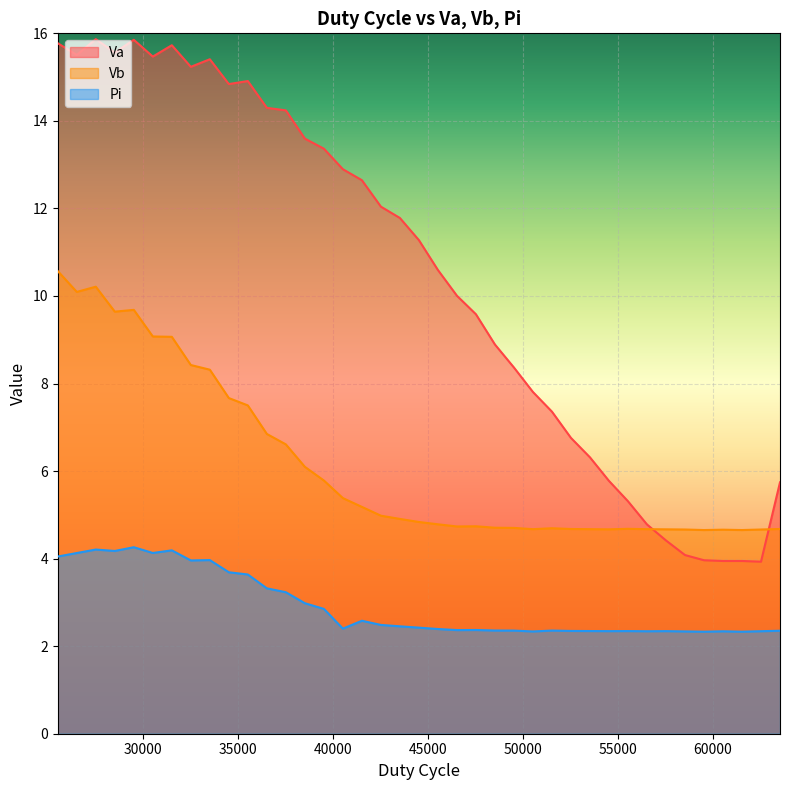

What is the maximum value for Vb?

10.6